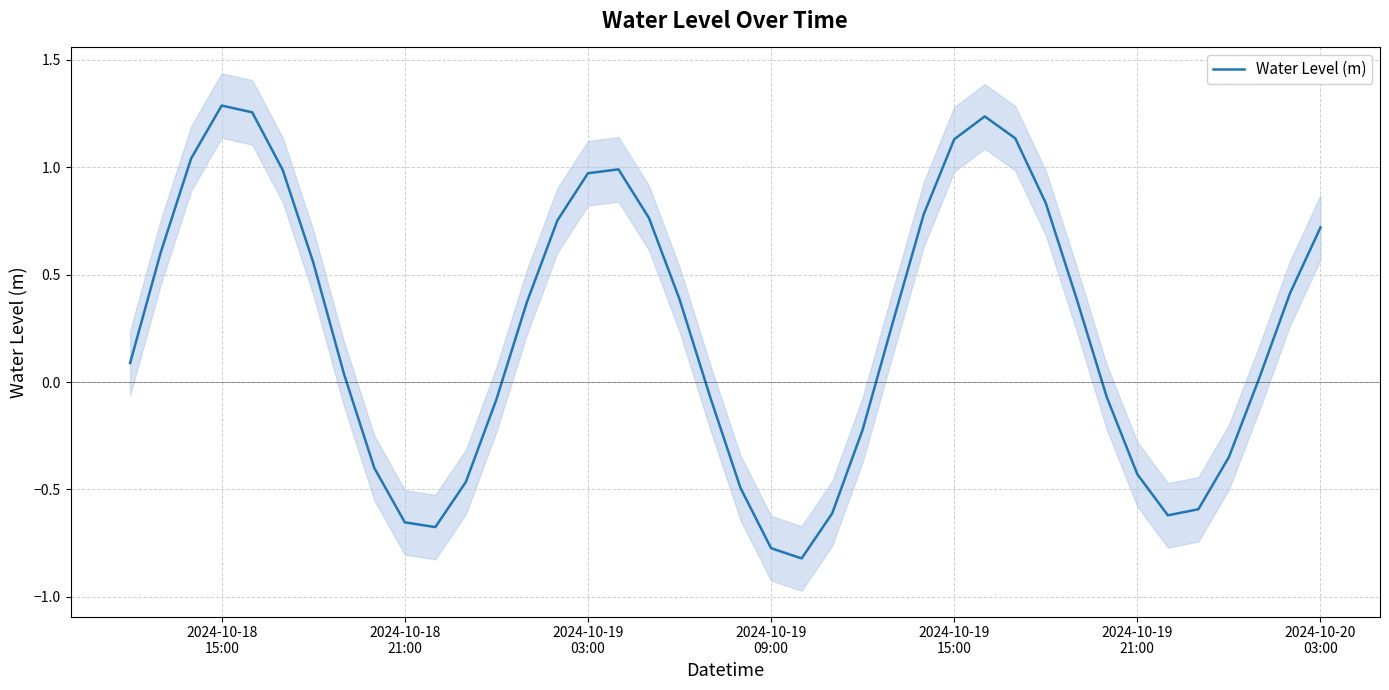

The value at 2024-10-19 15:00 is 1.1. True or false?

True